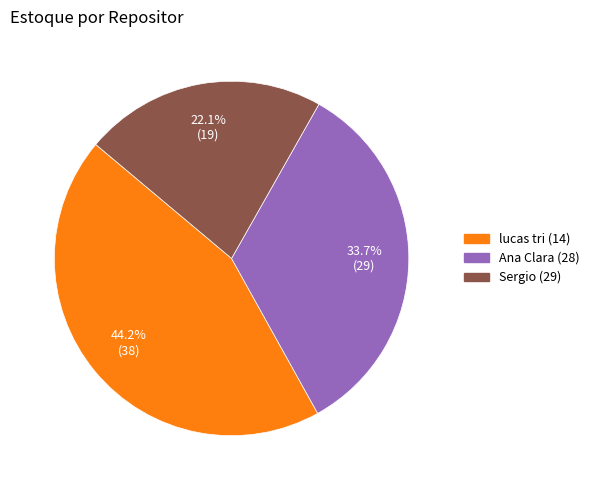

To the nearest percent, what is the difference between the largest and smallest slice percentages?

22%